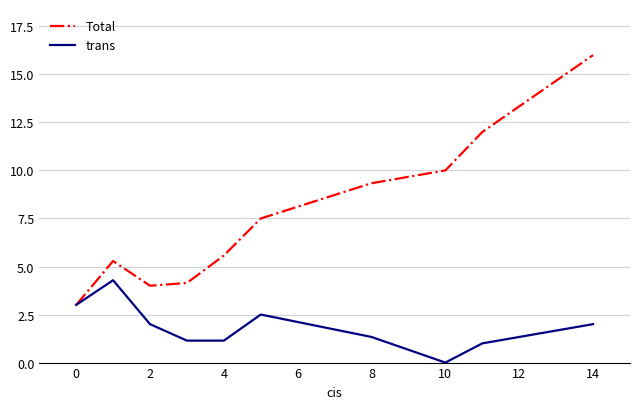

What is the maximum value for Total?

16.0